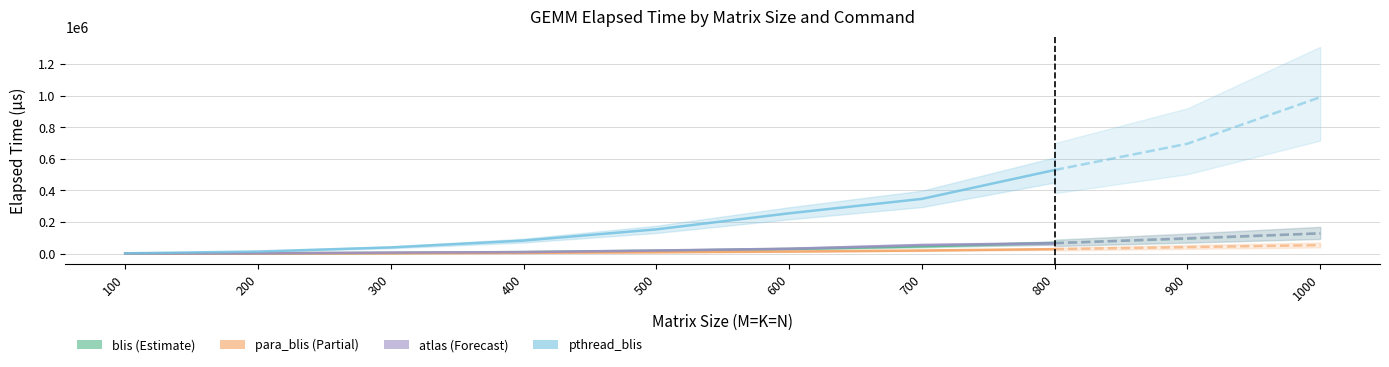

Is the value of pthread_blis at 100 greater than the value of blis at 700?

No